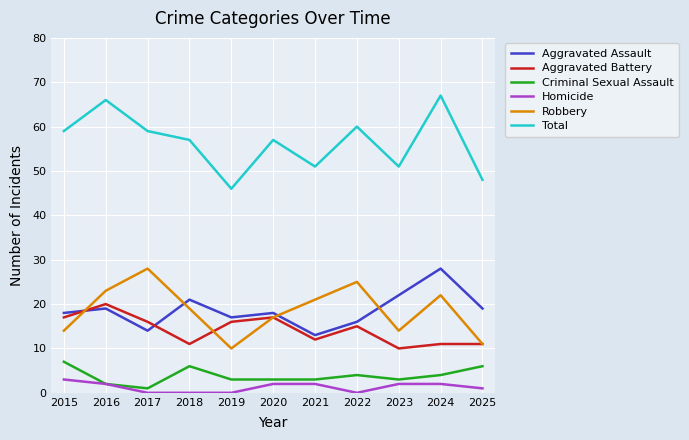

What is the difference between the highest and lowest values at 2016?

64